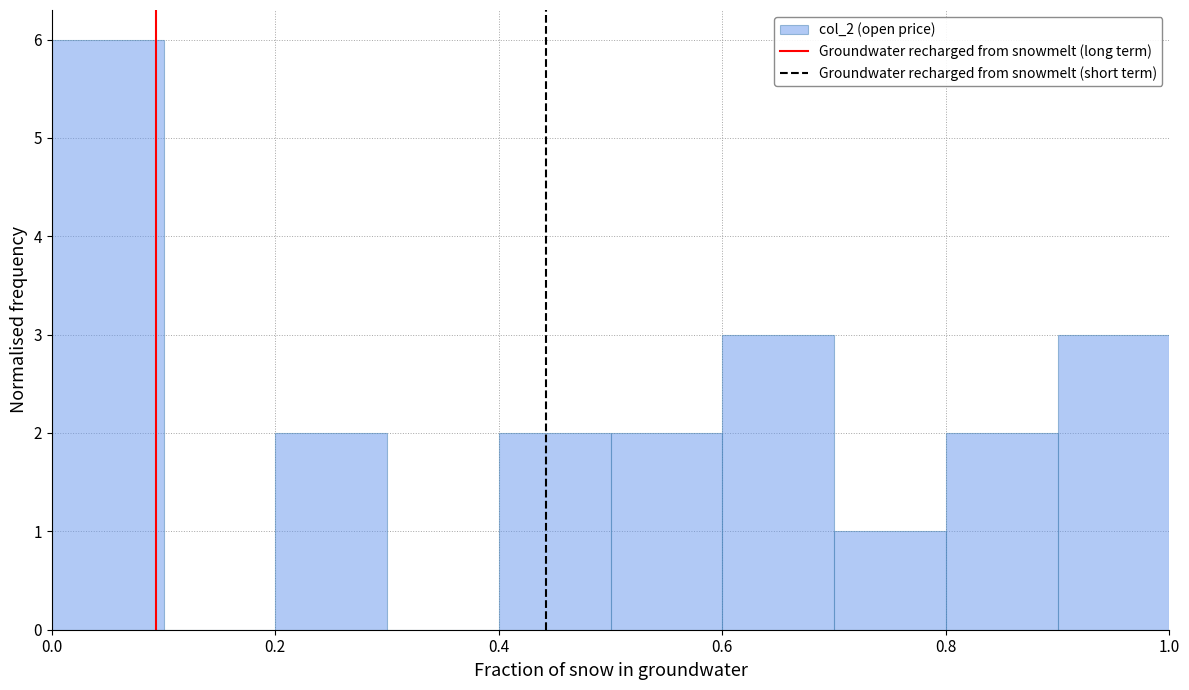

What is the height of the bar covering 0.0 to 0.1 on the x-axis? The values are not printed on the chart, so give them approximately, as read against the axis.

6